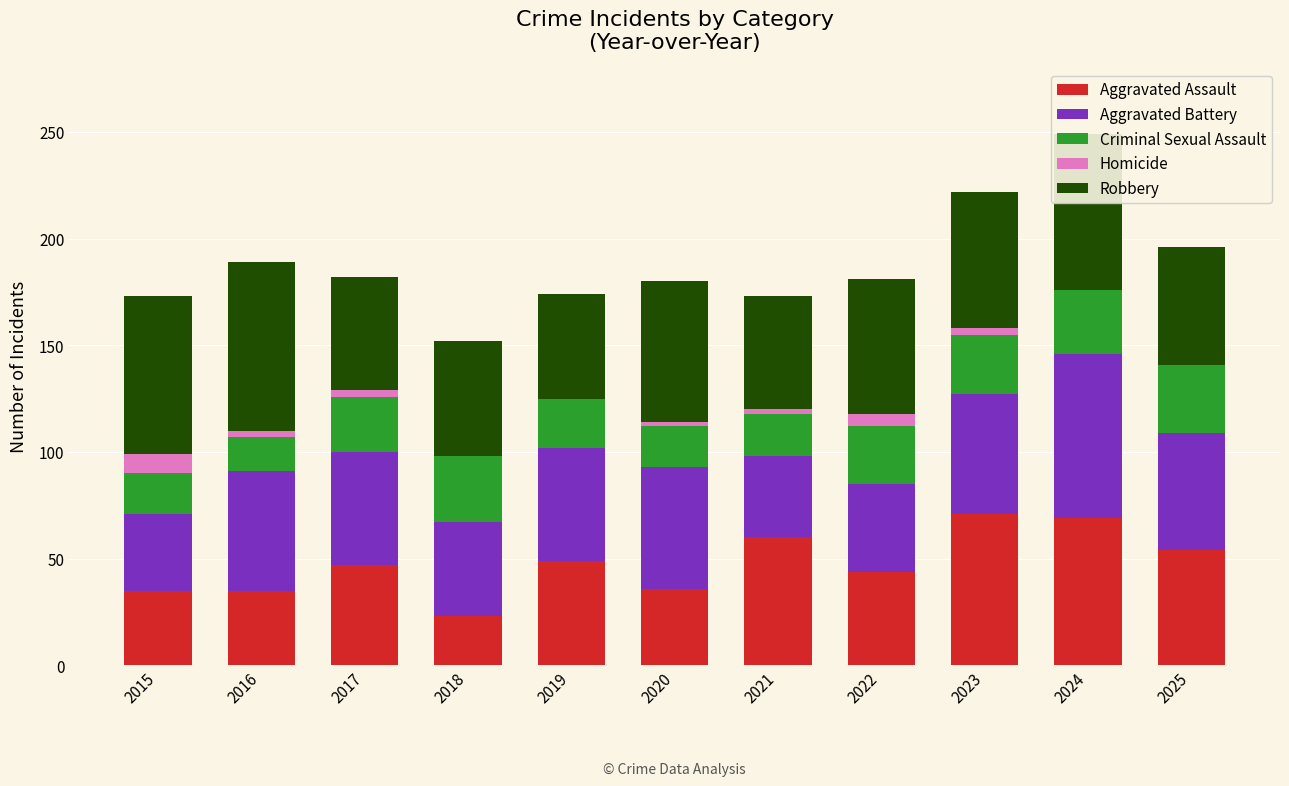

True or false: Aggravated Assault has a value of 44 at 2022.

True